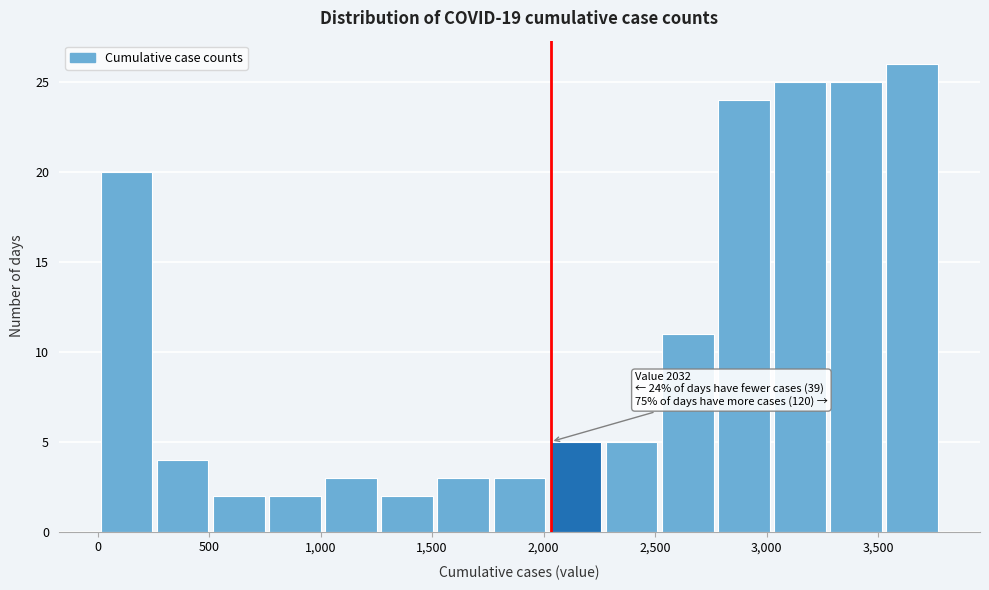

Over which range of the x-axis is the bar tallest?

3550 to 3800